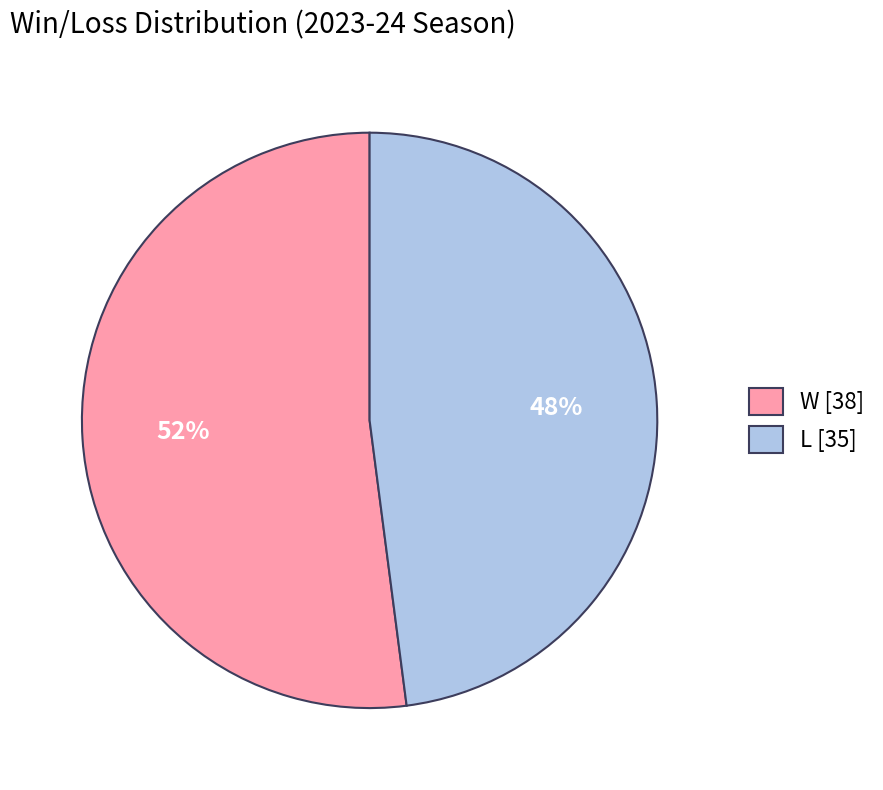

The W slice represents 52% of the pie. True or false?

True